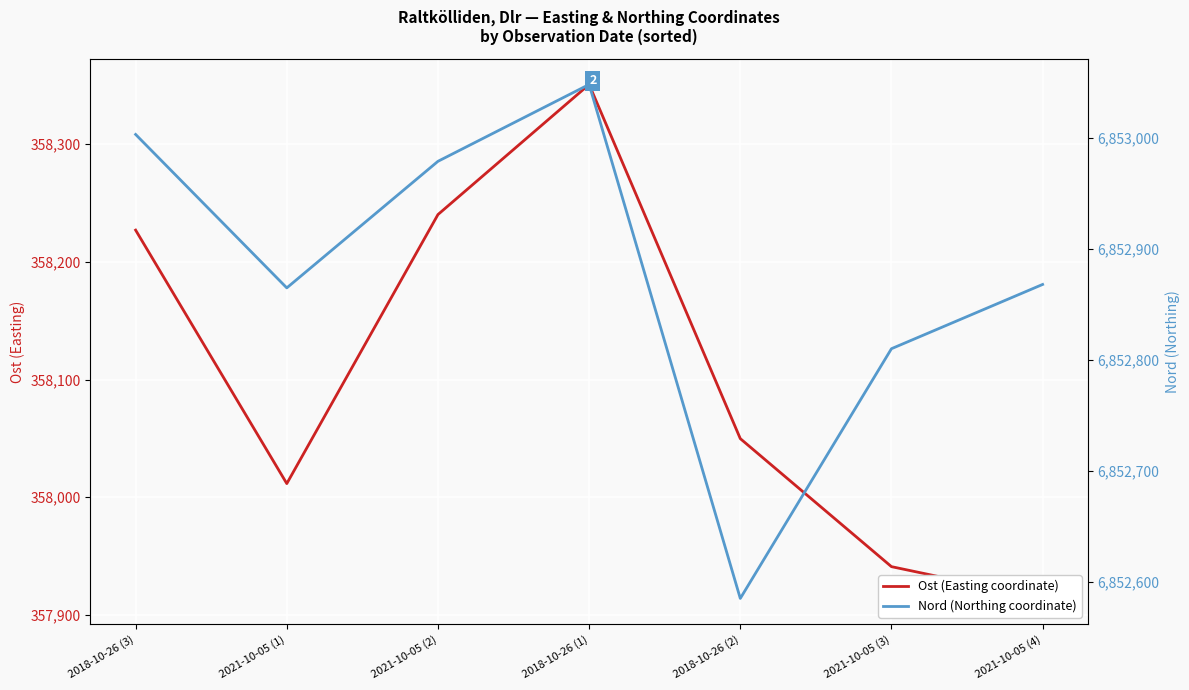

What is the sum of all Ost (Easting coordinate) values?

2506734.2